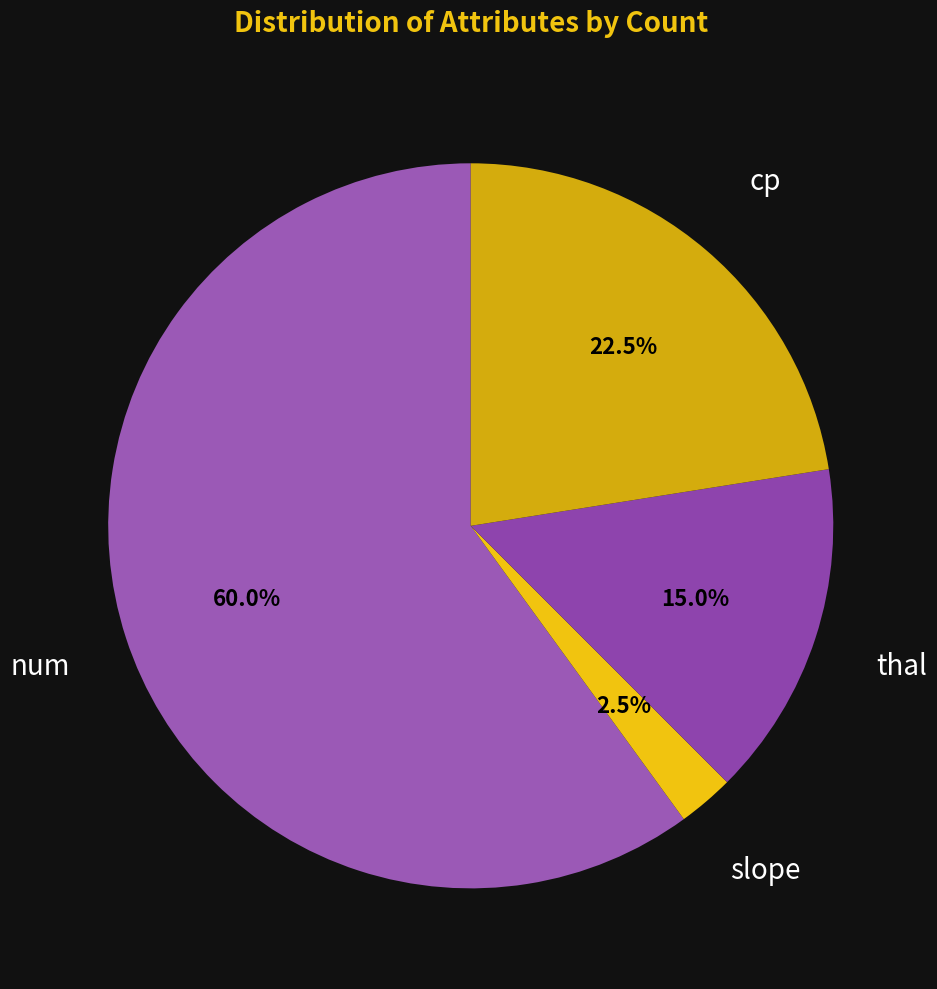

Does any single category account for the majority?

Yes